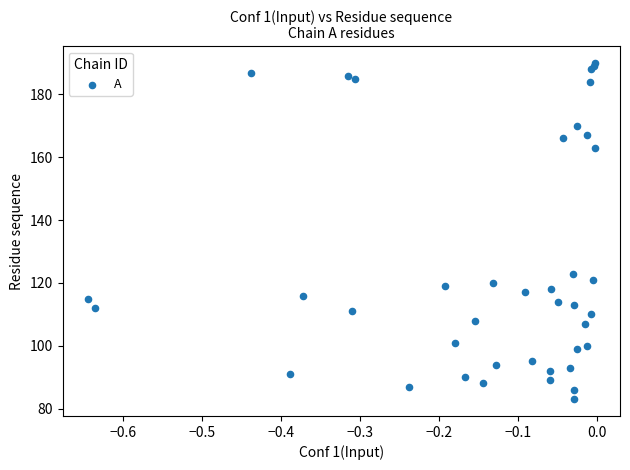

What Y value in the scatter plot is closest to 136?

123